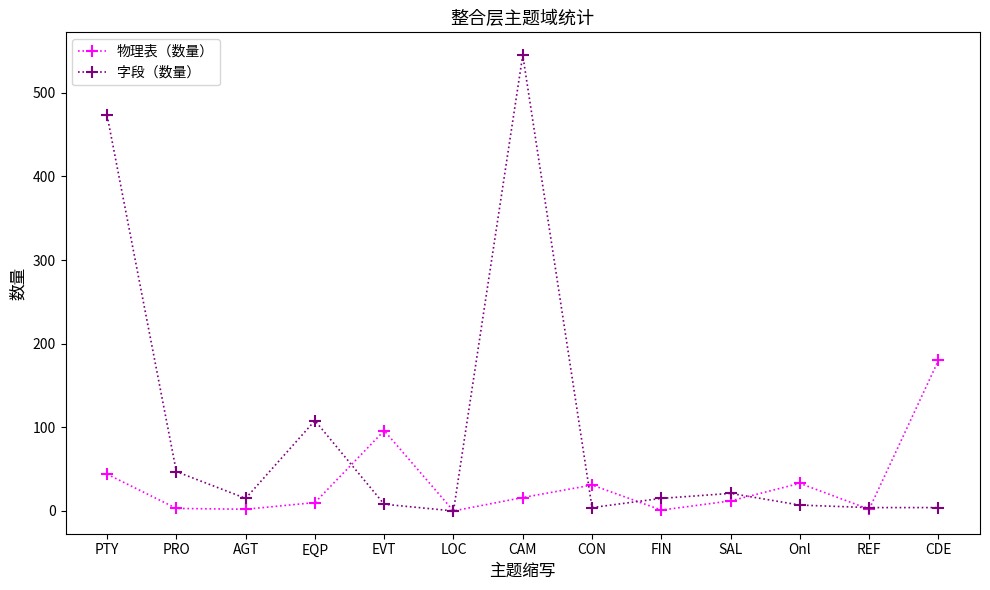

At which label does 字段（数量） first exceed 15?

PTY